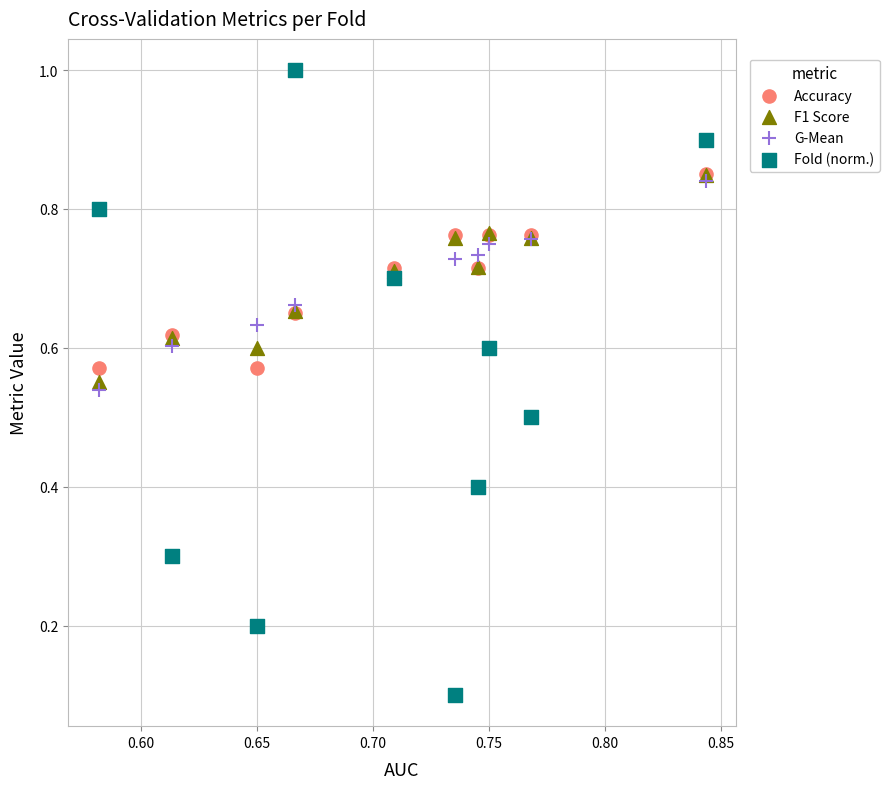

Which series reaches the minimum Y coordinate?

Fold (norm.)